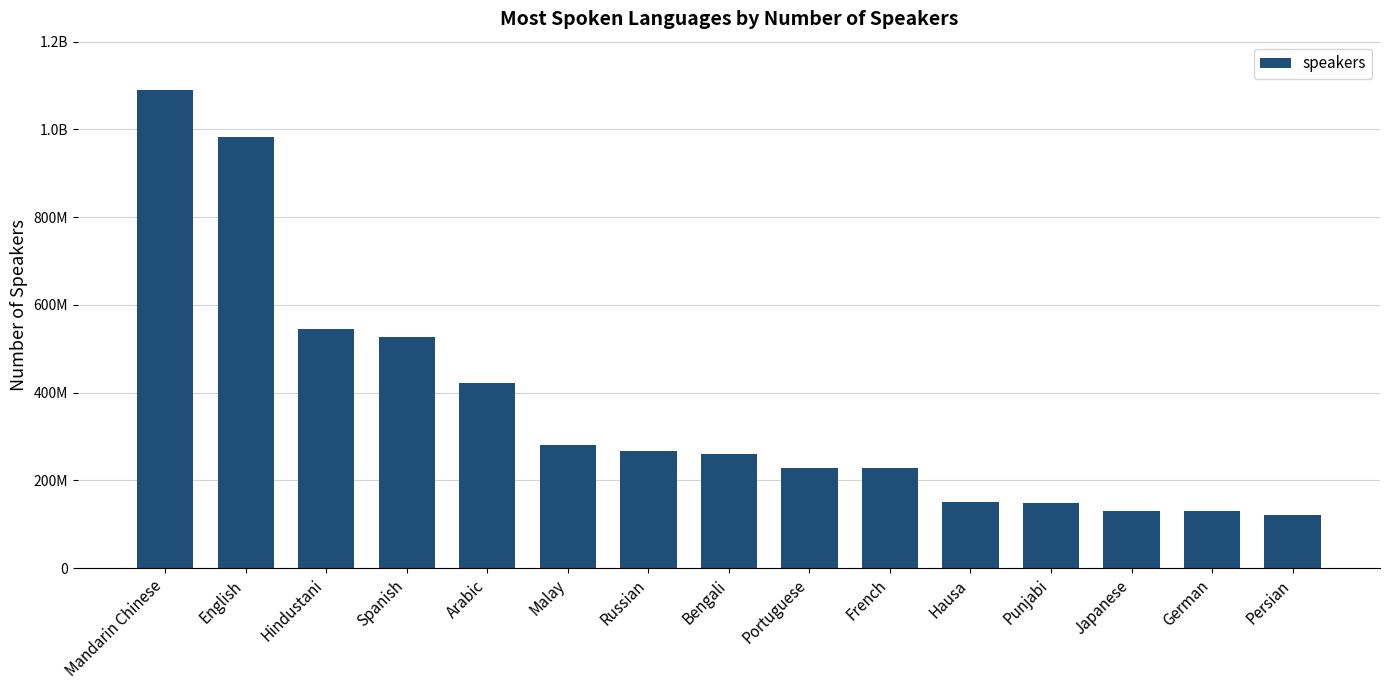

What is the change in value from Spanish to German?

-398000000